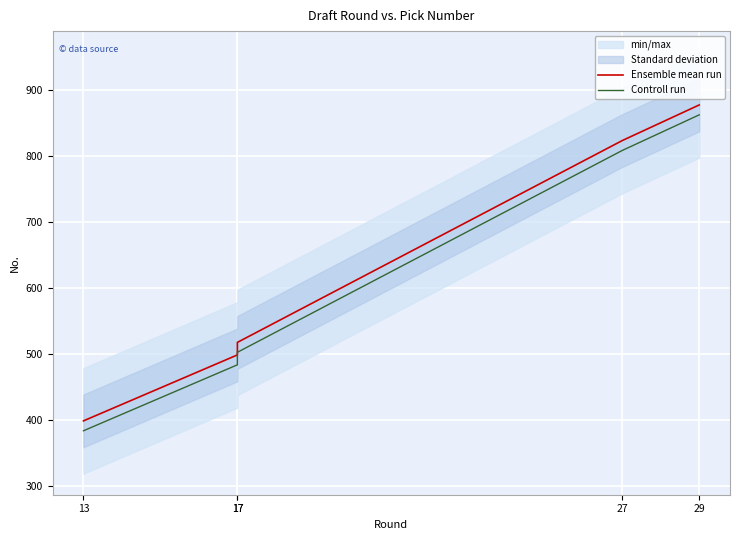

Where is Ensemble mean run nearest to the value 637?

17